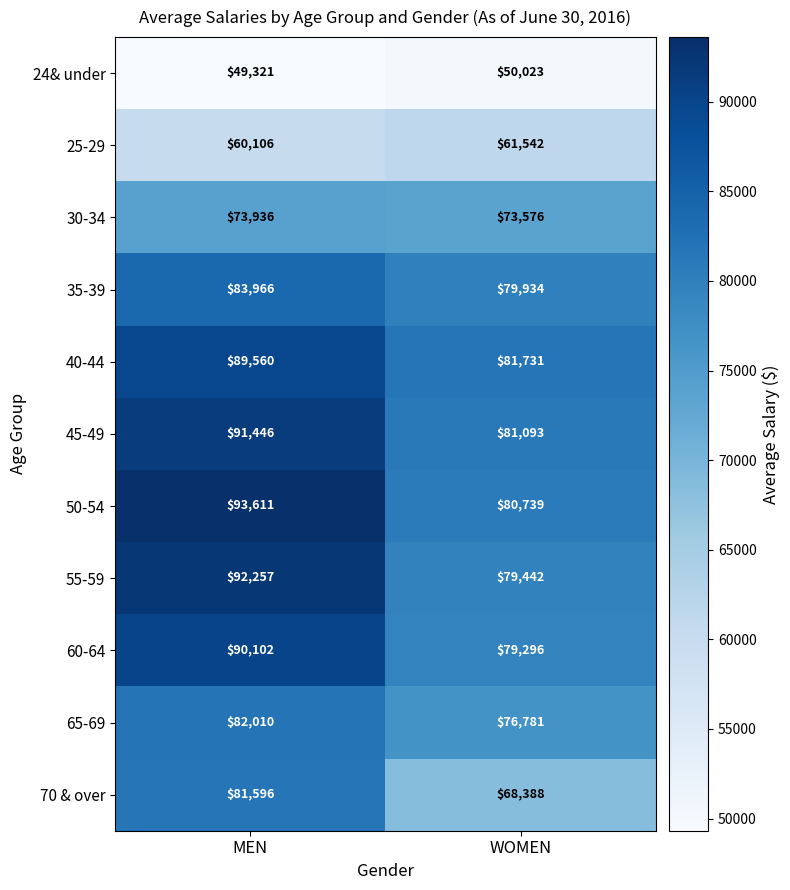

Between MEN and WOMEN, which series saw the biggest shift?

70 & over